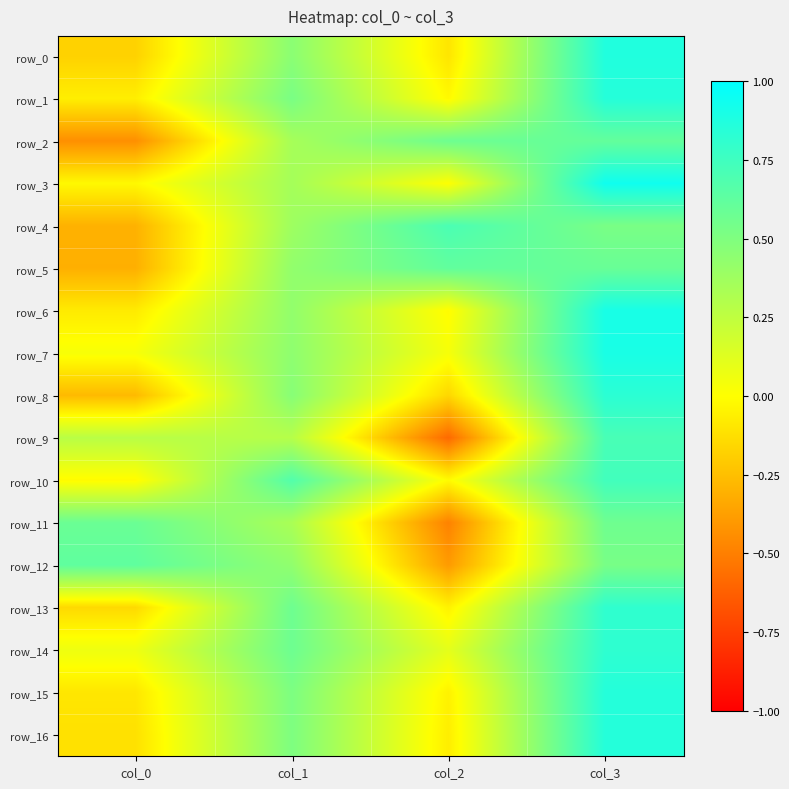

Rank the series at col_0 from lowest to highest value.

row_2, row_5, row_4, row_8, row_0, row_13, row_16, row_15, row_6, row_1, row_3, row_10, row_7, row_14, row_9, row_11, row_12